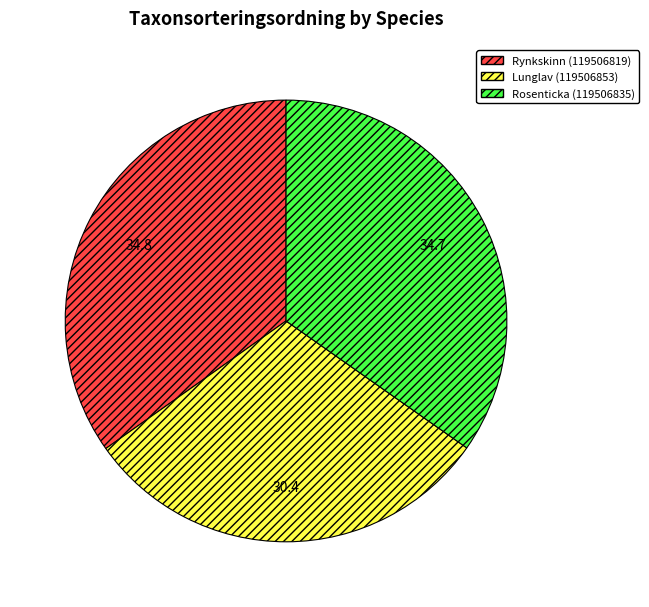

Count the number of slices in the pie.

3